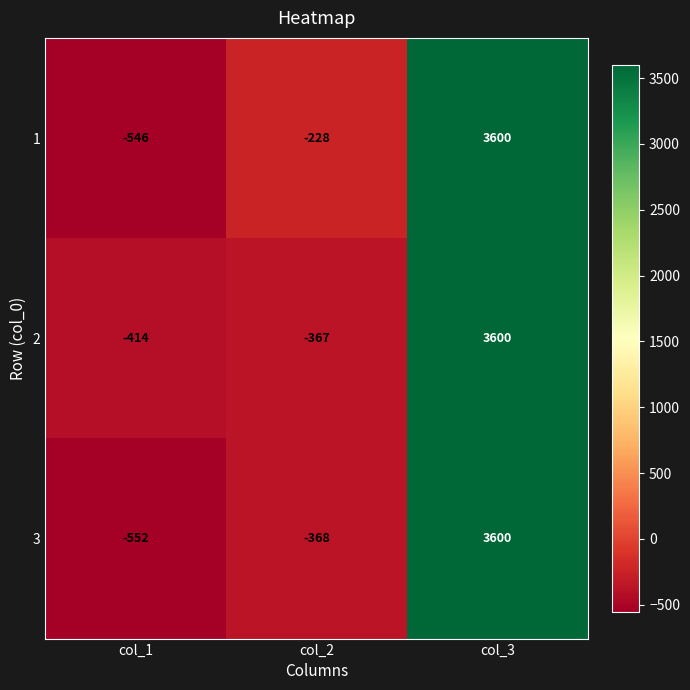

At which category does the chart reach its peak across all series?

col_3